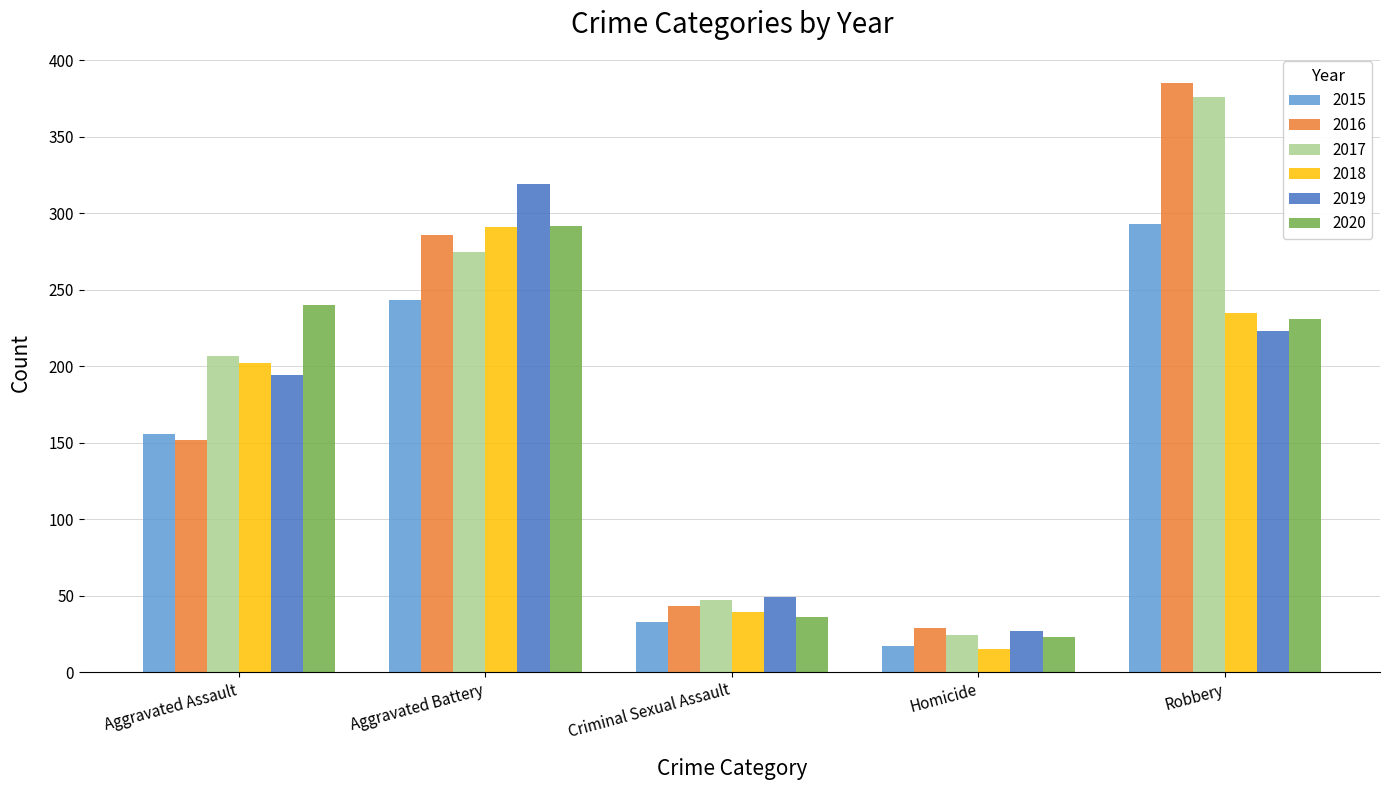

Which category has the lowest value across all series?

Homicide